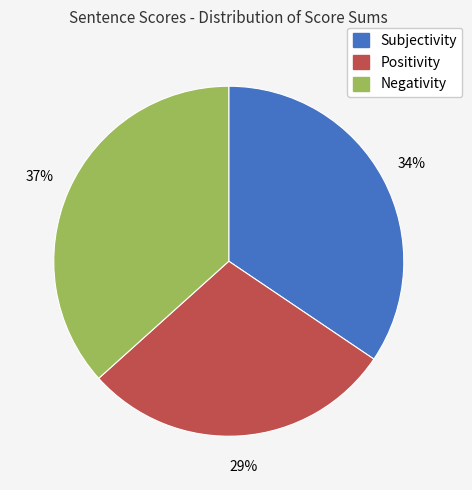

True or false: Negativity accounts for 47% of the total.

False